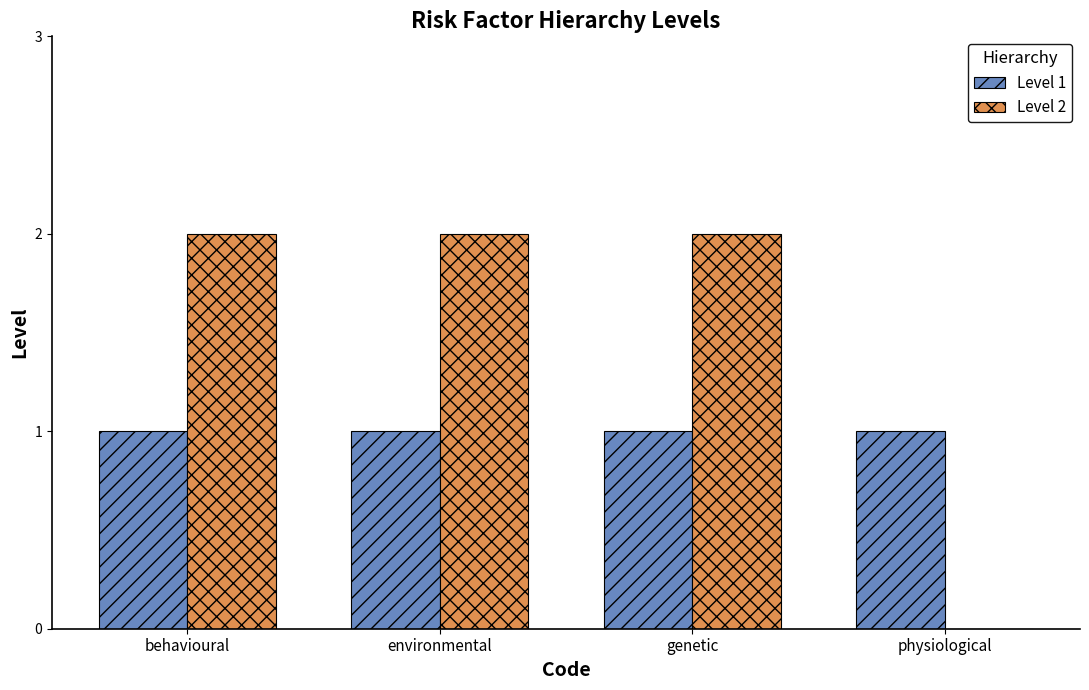

The value of Level 1 at environmental is 0. True or false?

False